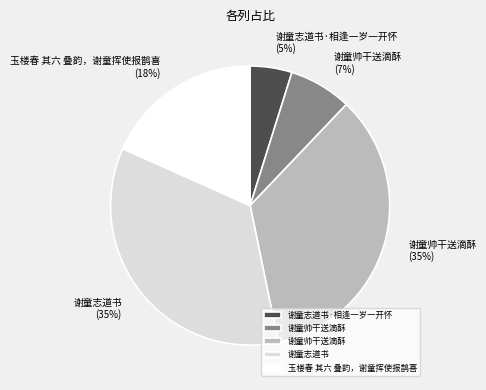

Does any single category account for the majority?

No